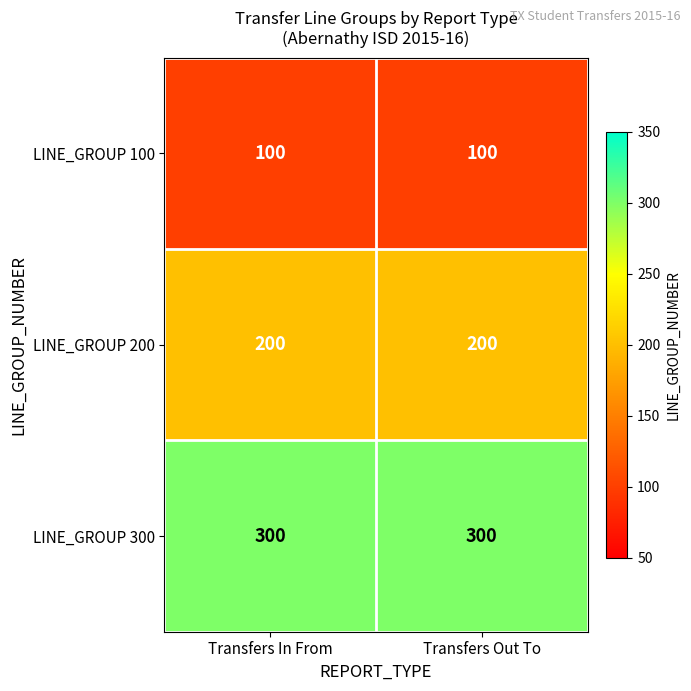

Which series has the largest total across all categories?

LINE_GROUP 300